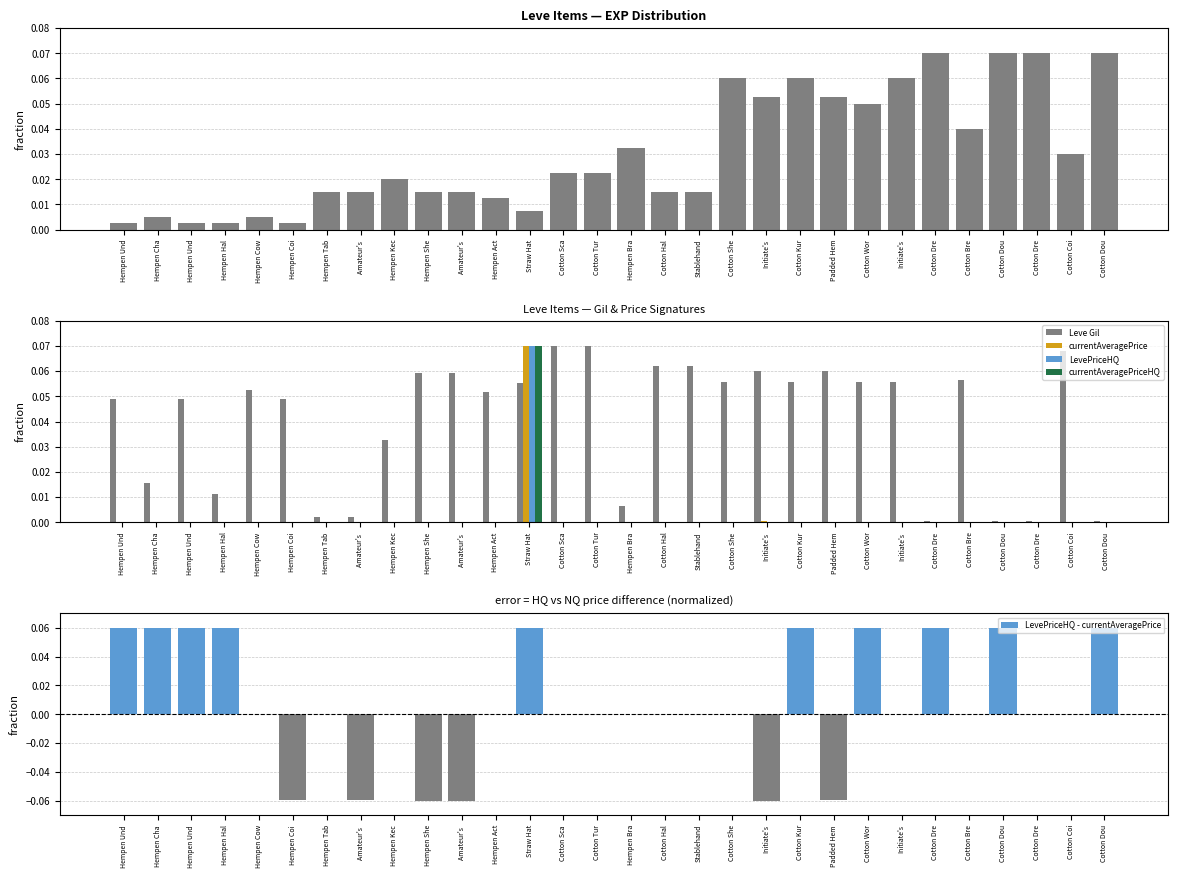

Between Cotton She and Cotton Dou, which is larger?

Cotton Dou